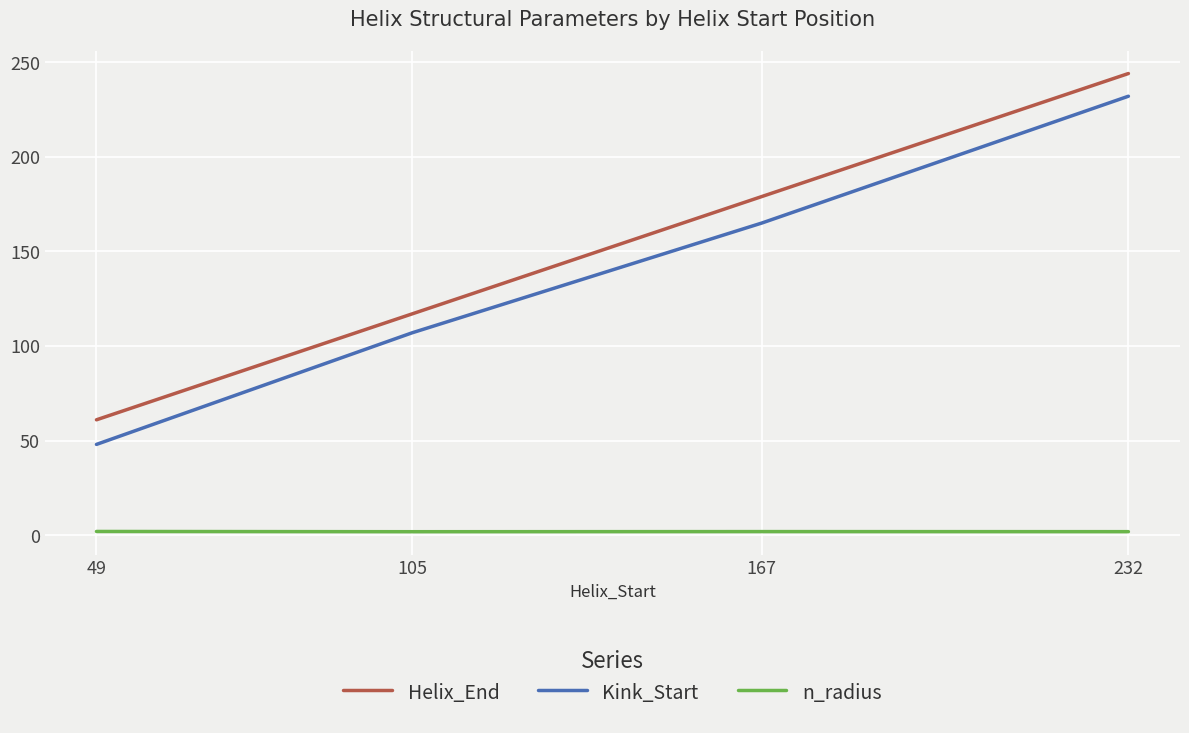

Rank the series by their maximum value, from highest to lowest.

Helix_End, Kink_Start, n_radius